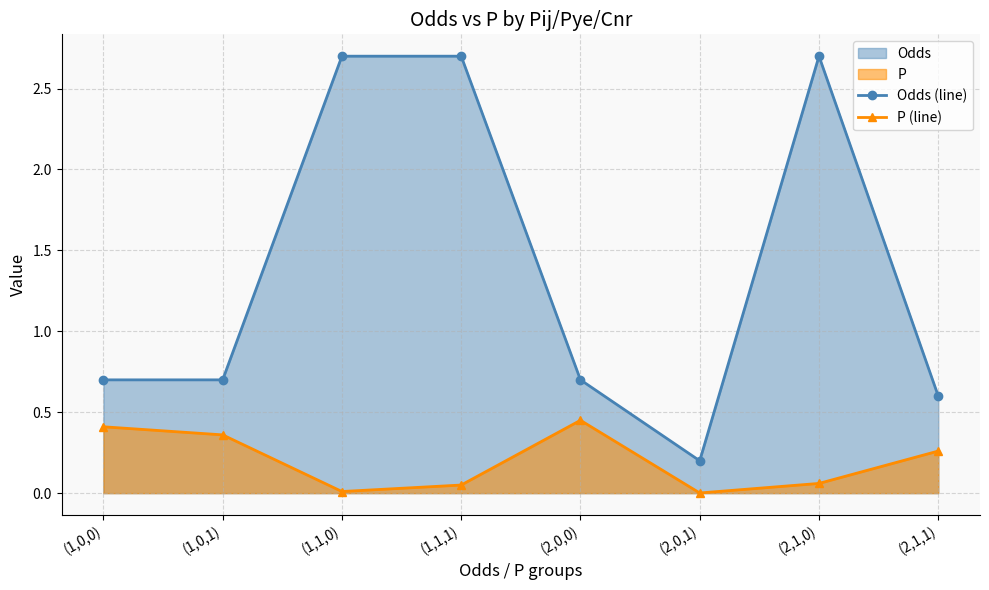

How many lines are shown in the chart?

2